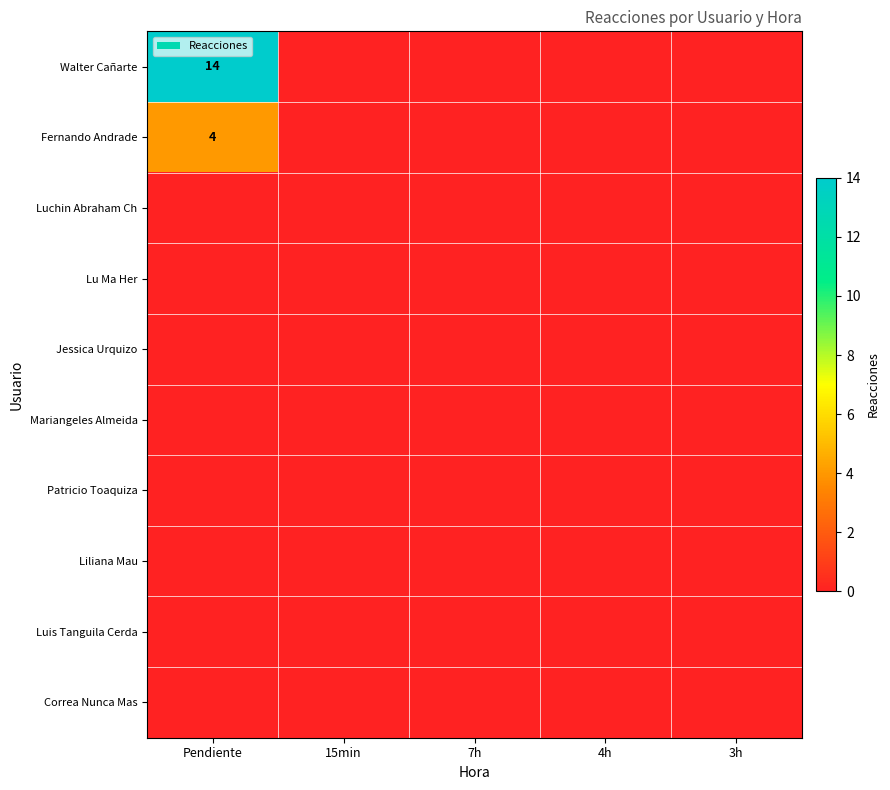

Rank the categories by Patricio Toaquiza value from highest to lowest.

Pendiente, 15min, 7h, 4h, 3h